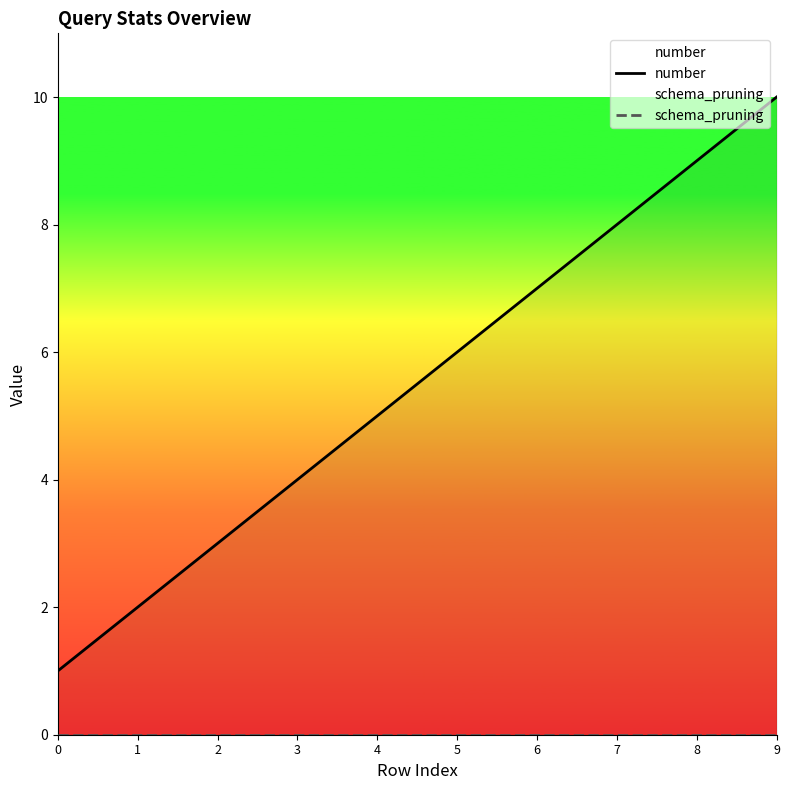

Does the chart have visible grid lines?

No